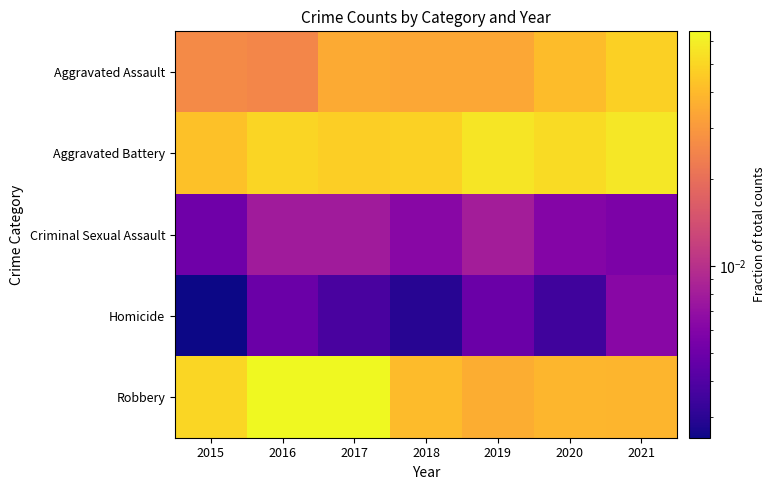

Which label corresponds to the smallest value in the chart?

2015